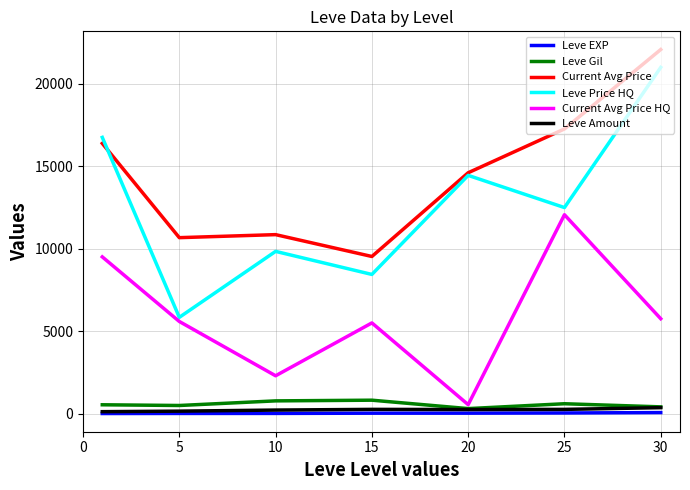

Which series has the largest total across all categories?

Current Avg Price